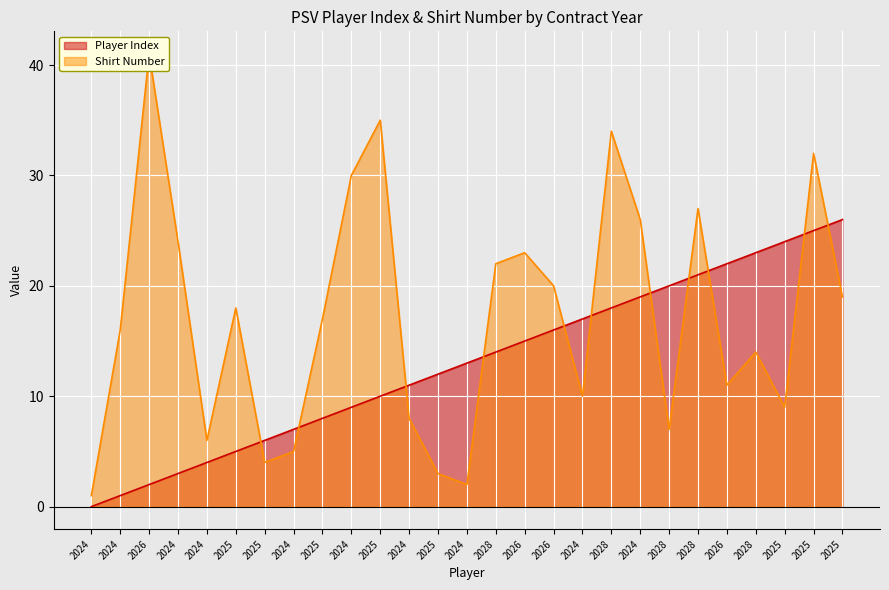

True or false: Shirt Number has a value of 22 at 2028.

True